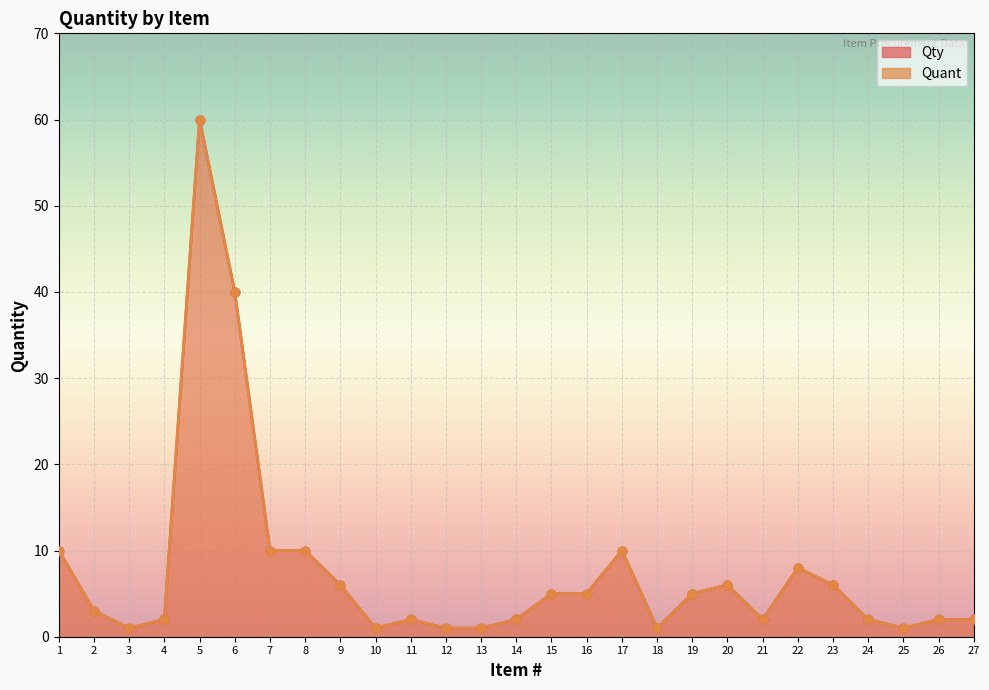

Which series has the largest Y range (max minus min)?

Qty